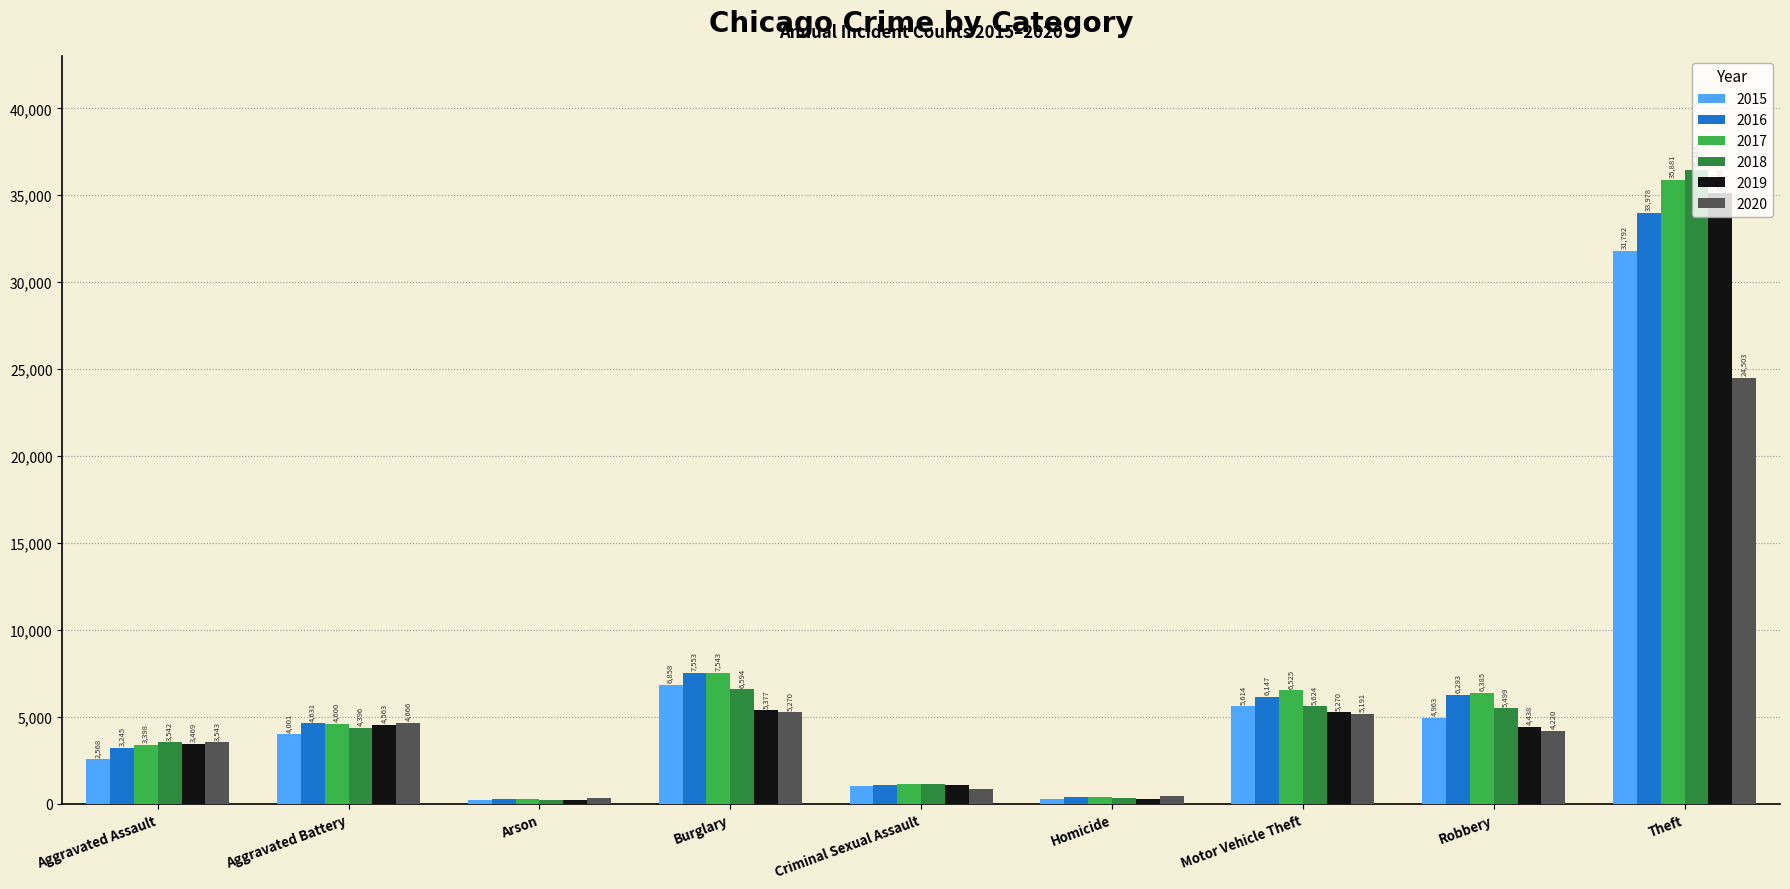

What is the maximum value for 2017?

35881